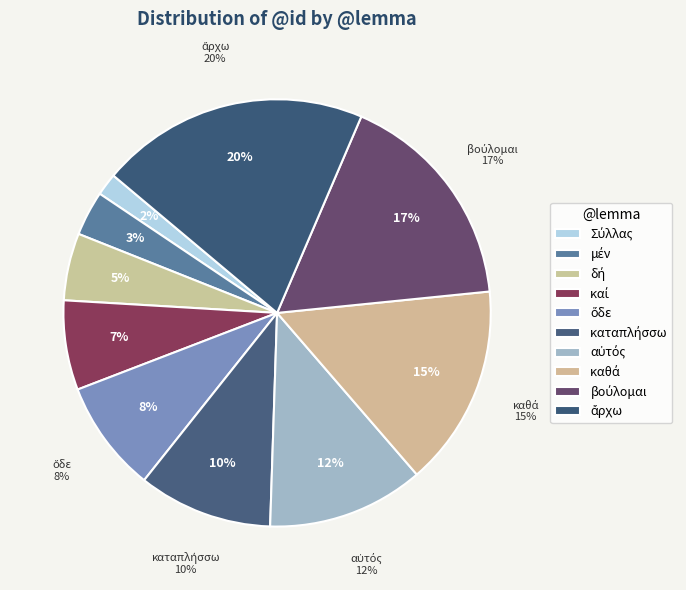

How many segments does this pie chart have?

10